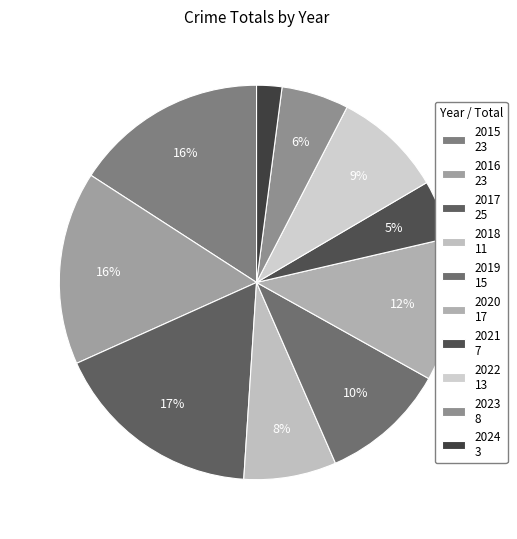

Approximately how many times larger is the value at 2017 compared to 2022?

1.9